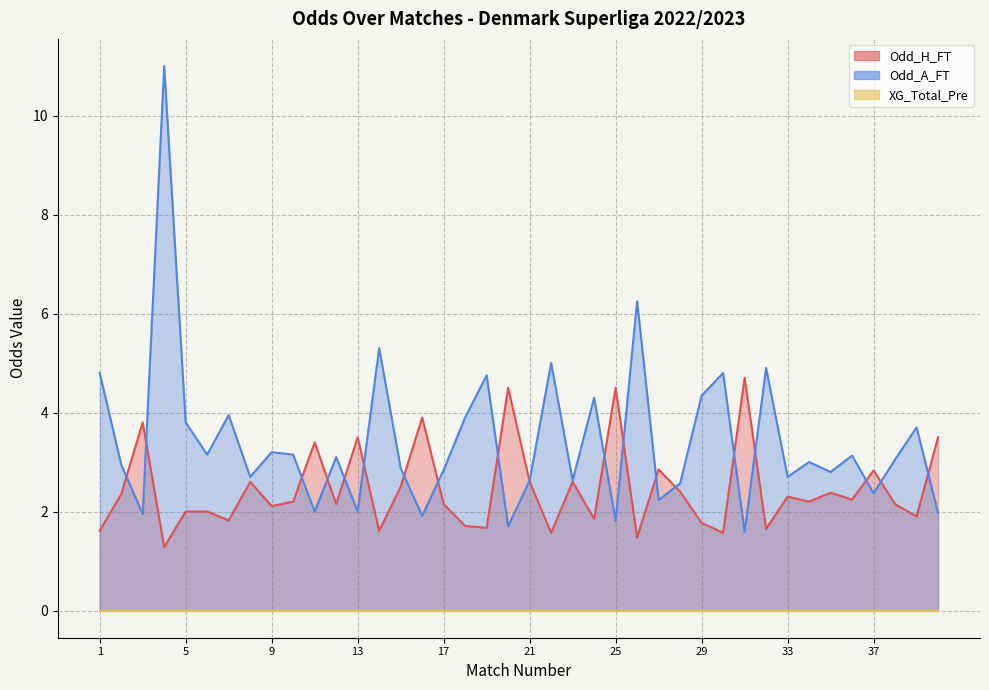

Is the value of Odd_A_FT at 26 greater than the value of Odd_H_FT at 35?

Yes